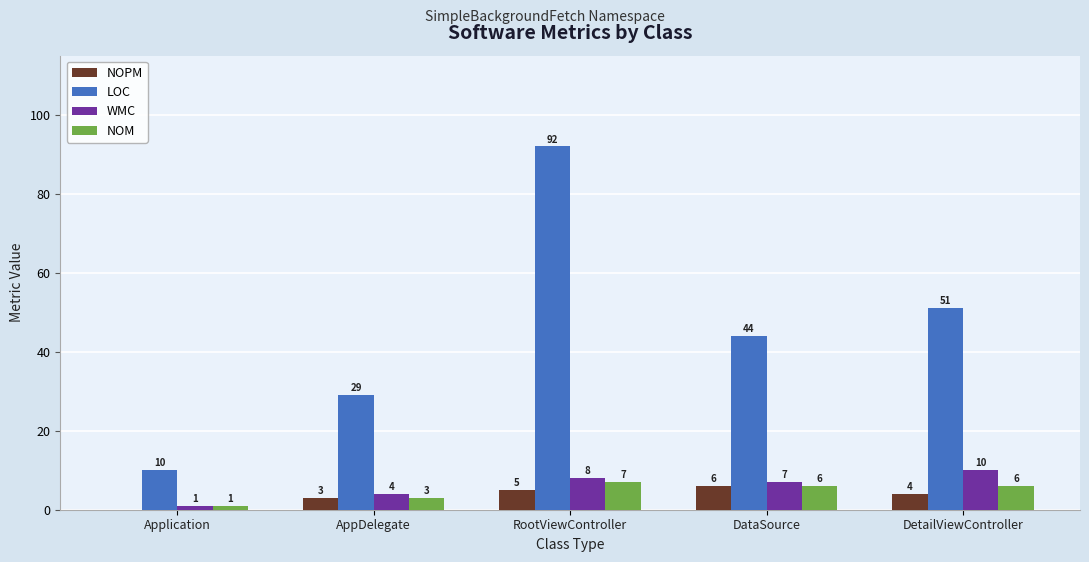

What is the highest value of the NOM series?

7